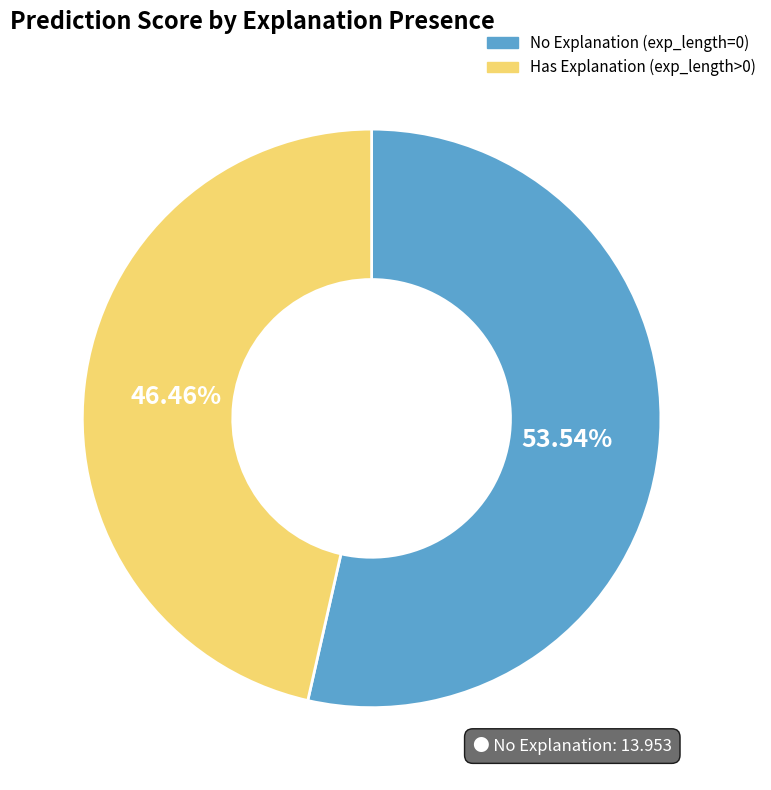

Combined, do No Explanation (exp_length=0) and Has Explanation (exp_length>0) account for over 50%?

Yes